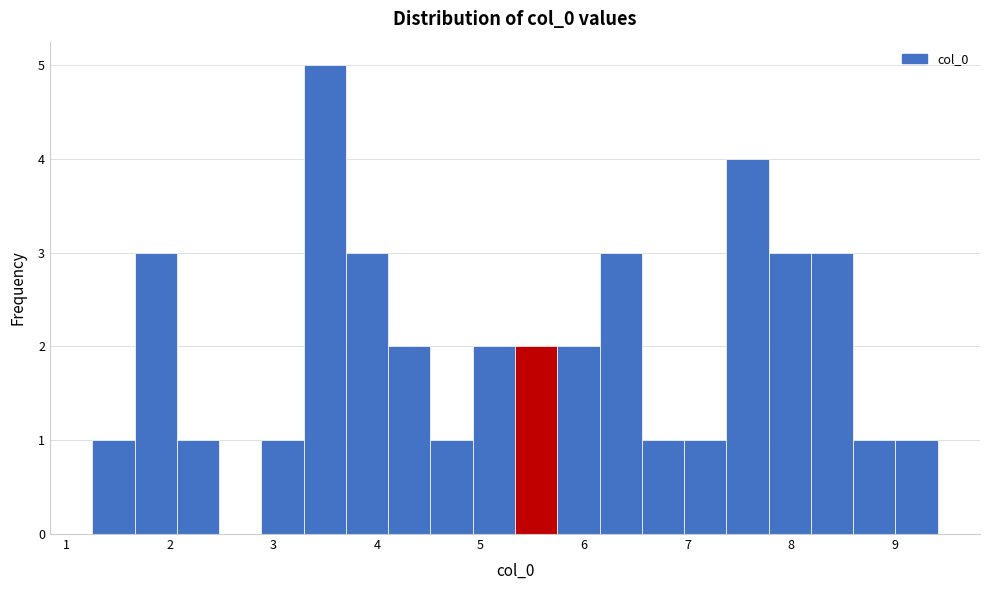

What is the height of the bar covering 1.7 to 2.1 on the x-axis? Neither the bar edges nor the heights are printed on the chart, so give them approximately, as read against the axes.

3